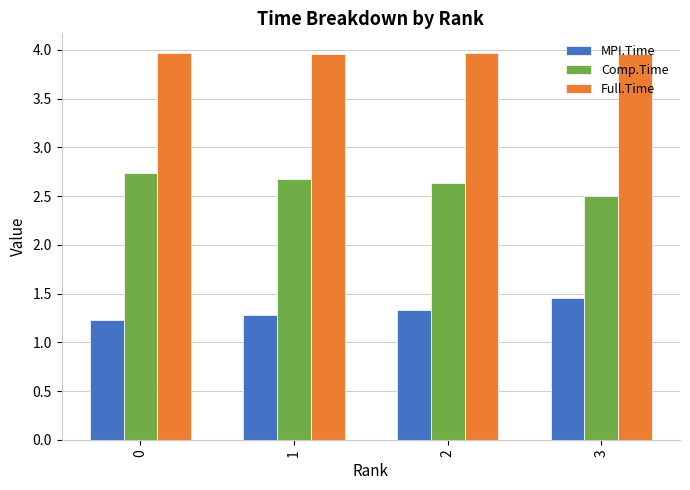

What is the total value across all series at 0?

7.9